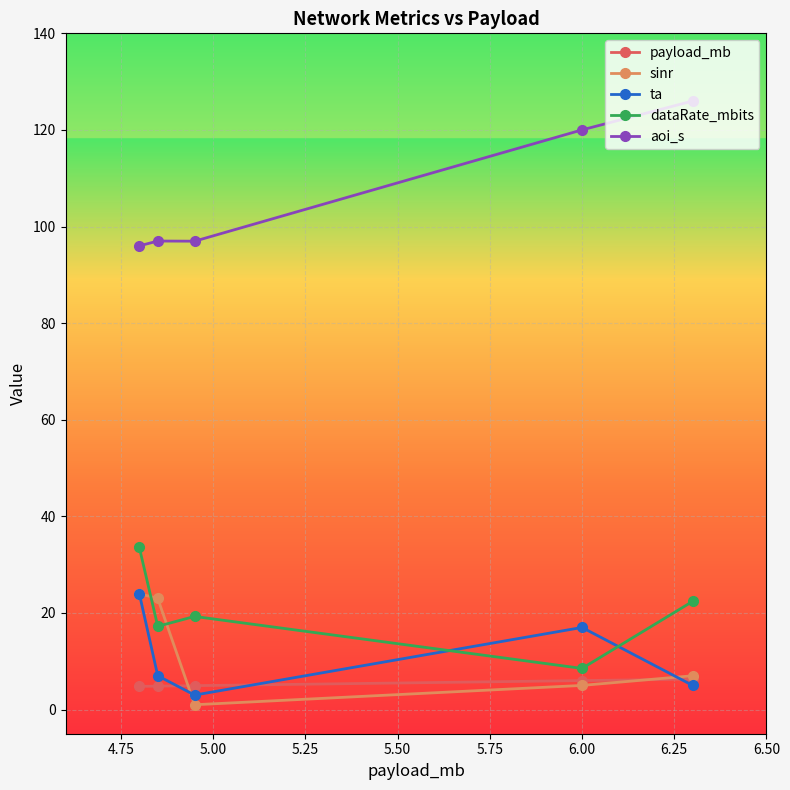

What is the maximum value for payload_mb?

6.3